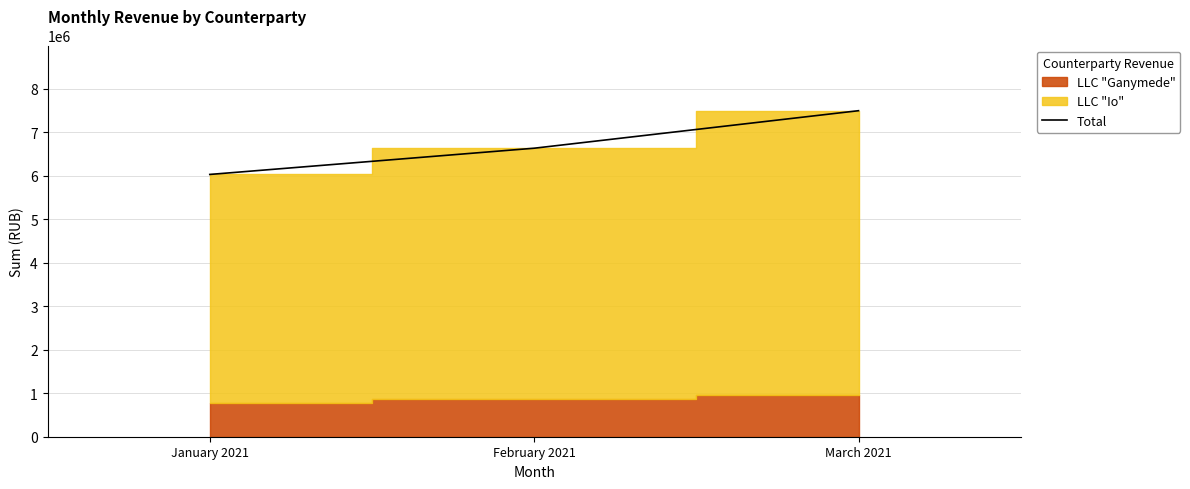

Which label corresponds to the smallest value in the chart?

January 2021